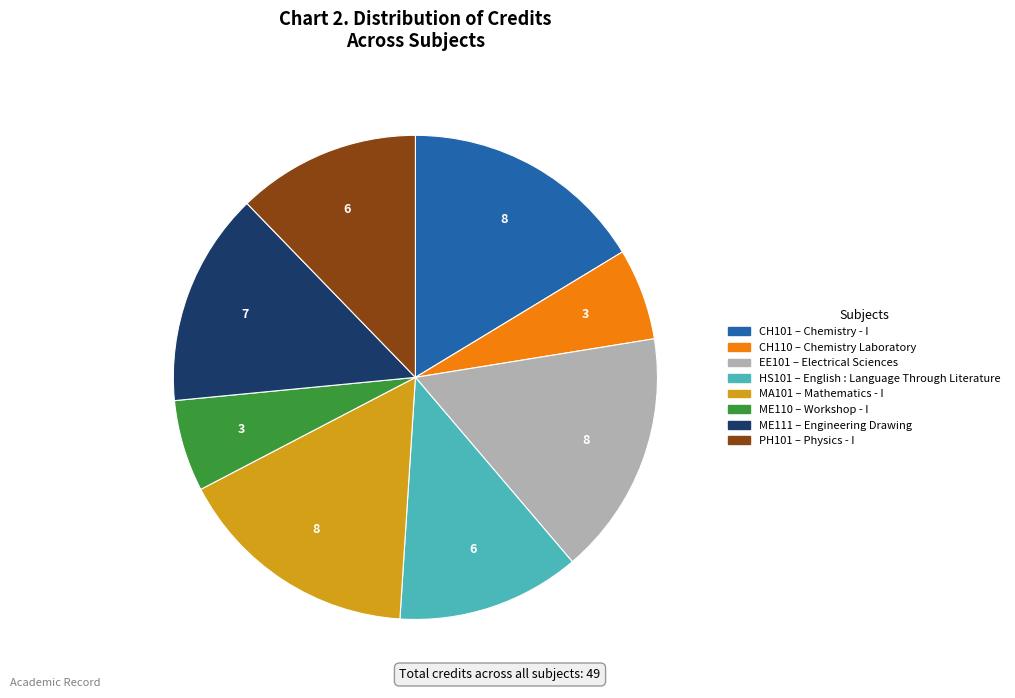

How many segments does this pie chart have?

8